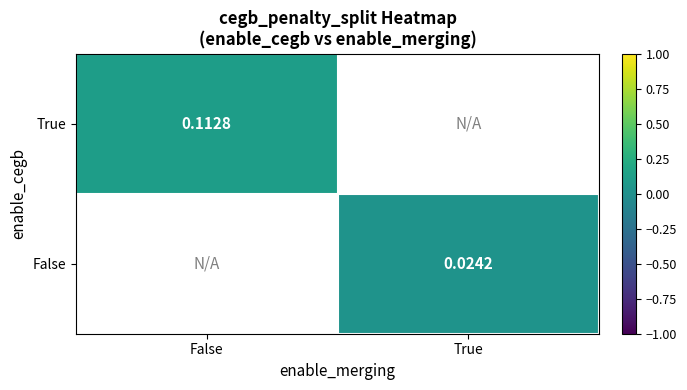

True or false: True has a value of 0.2 at False.

False